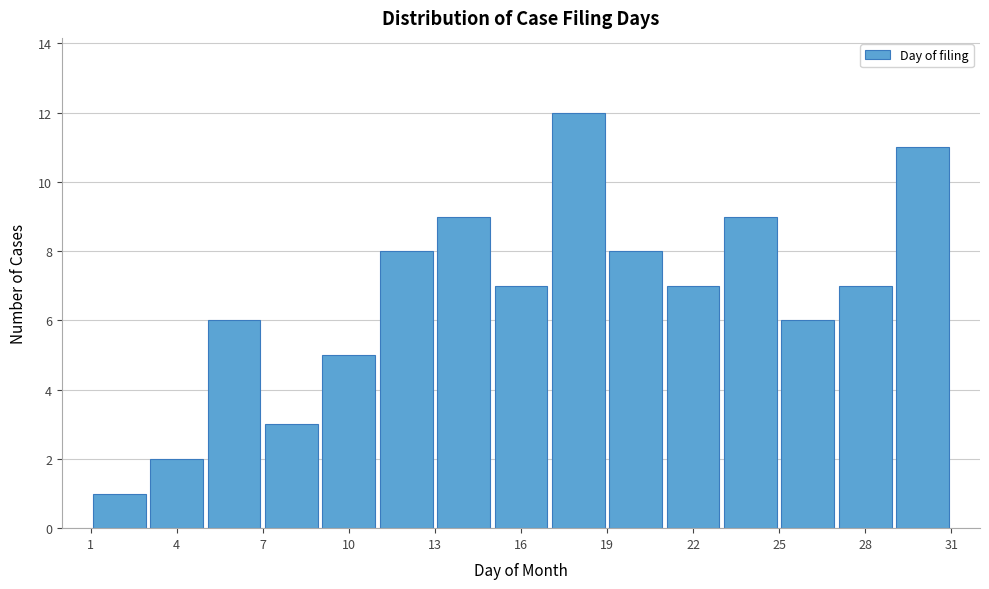

Reading left to right, transcribe this chart: for each bar, give the range it covers on the x-axis and its height. The values are not printed on the chart, so give them approximately, as read against the axis.

1 to 3: 1
3 to 5: 2
5 to 7: 6
7 to 9: 3
9 to 11: 5
11 to 13: 8
13 to 15: 9
15 to 17: 7
17 to 19: 12
19 to 21: 8
21 to 23: 7
23 to 25: 9
25 to 27: 6
27 to 29: 7
29 to 31: 11